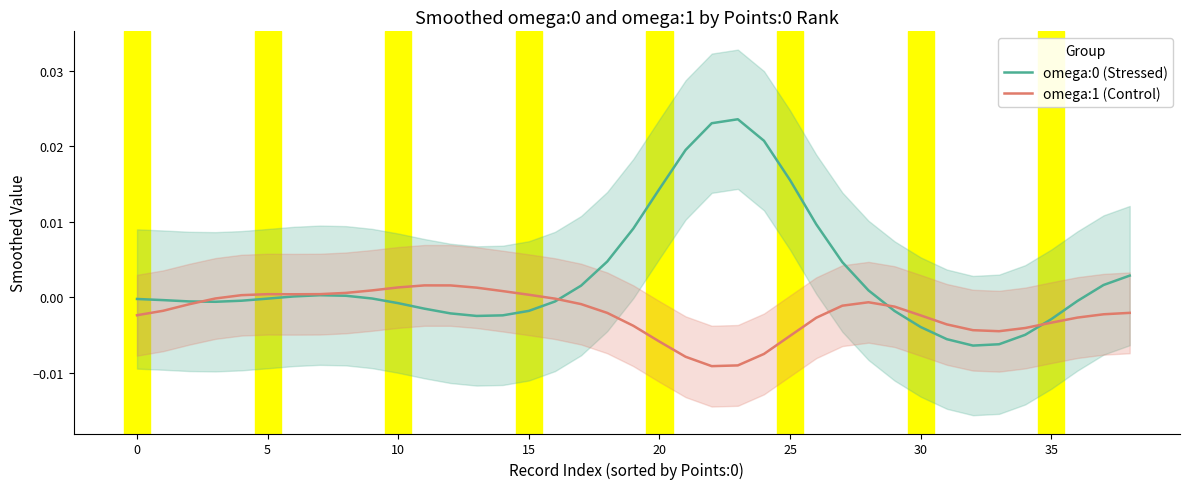

In omega:1 (Control), how many points are higher than both neighbors (excluding endpoints)?

3